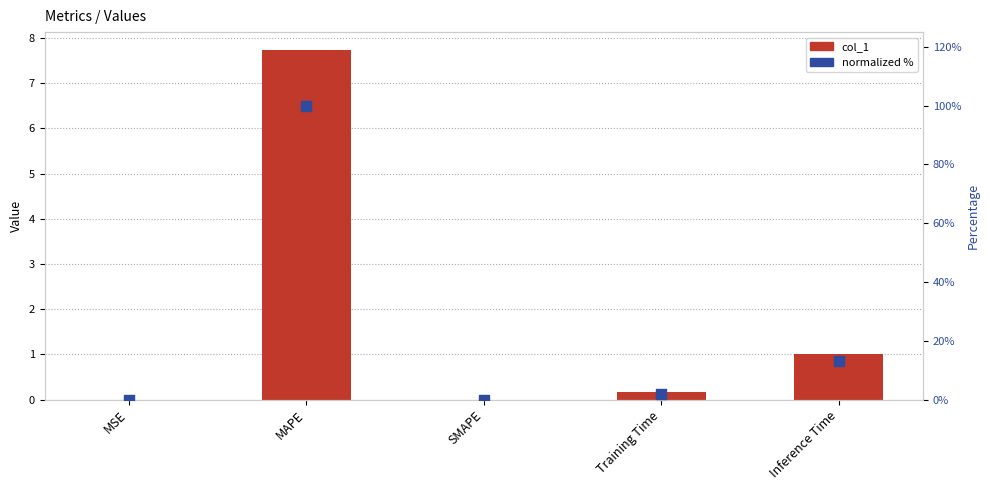

Which series has the largest Y range (max minus min)?

normalized %